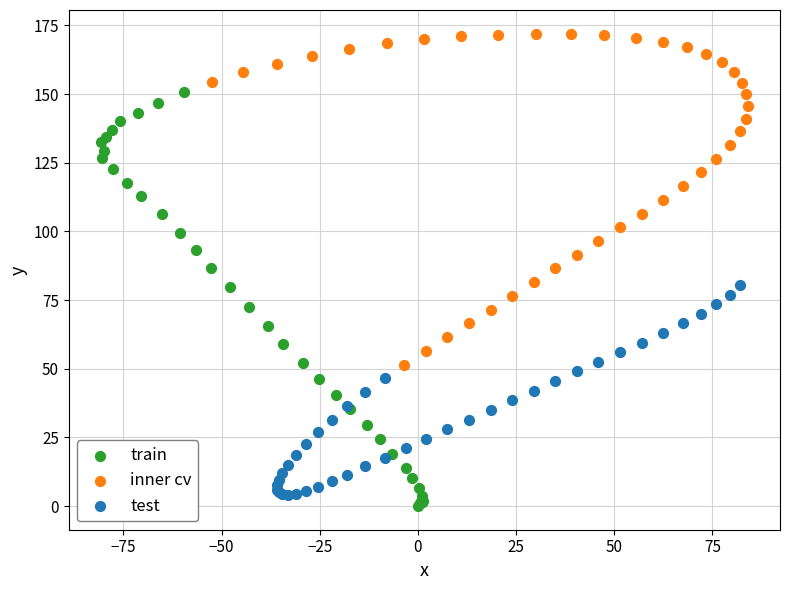

Which series has the largest Y range (max minus min)?

train